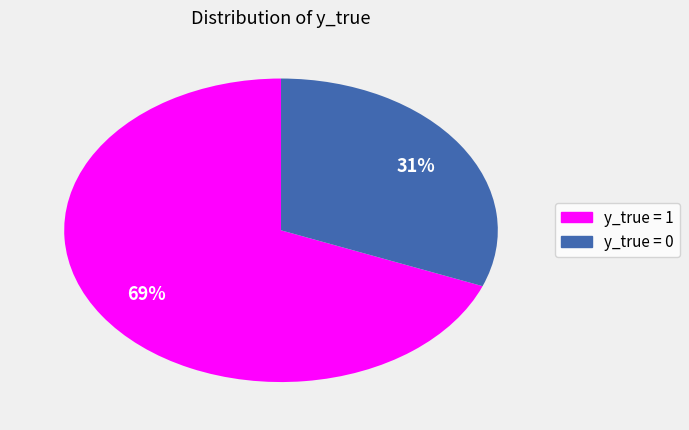

How many slices are in this pie chart?

2